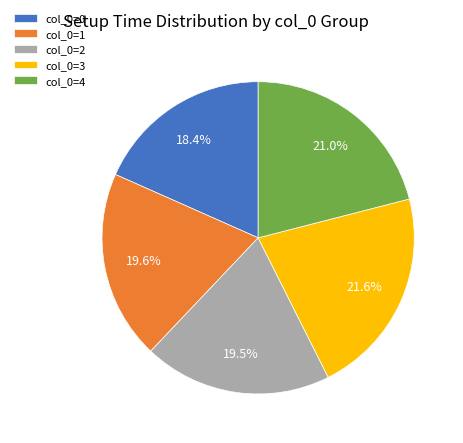

What percentage is NOT represented by col_0=2?

80.5%